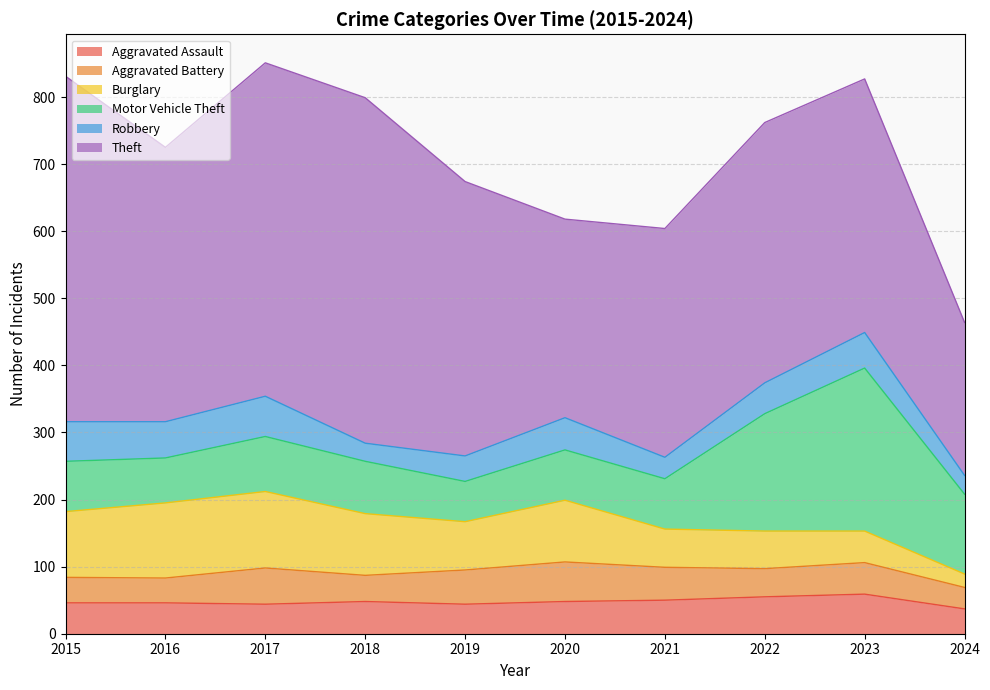

Is it true that Aggravated Assault equals 48 at 2018?

True